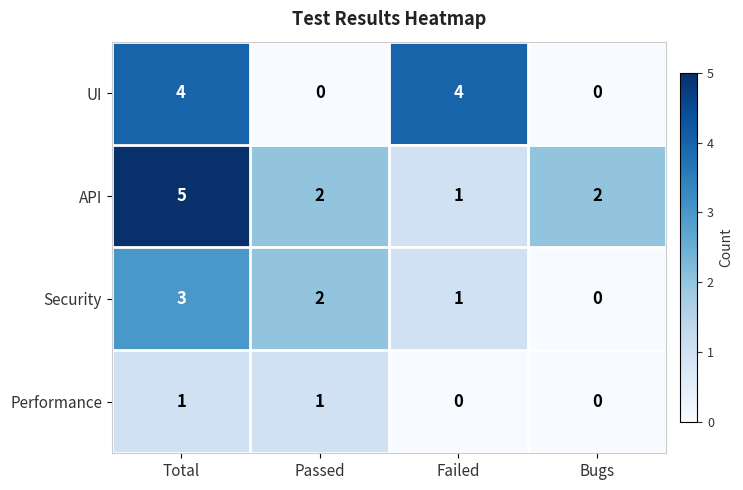

What is the total value across all series at Passed?

5